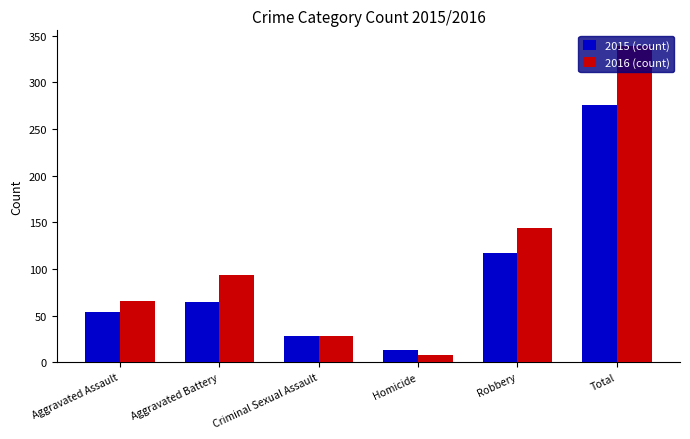

Count the number of data series in this chart.

2